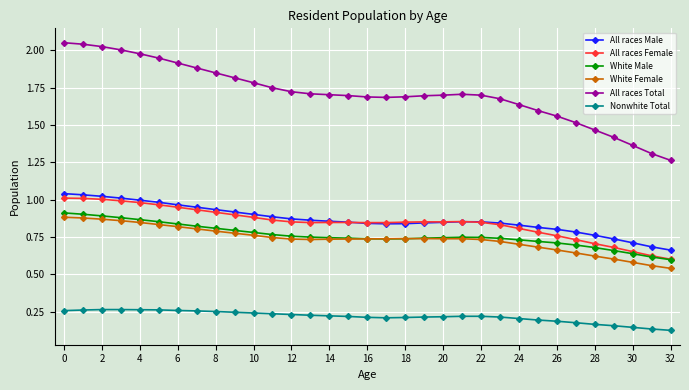

Which series has the widest spread of values?

All races Total